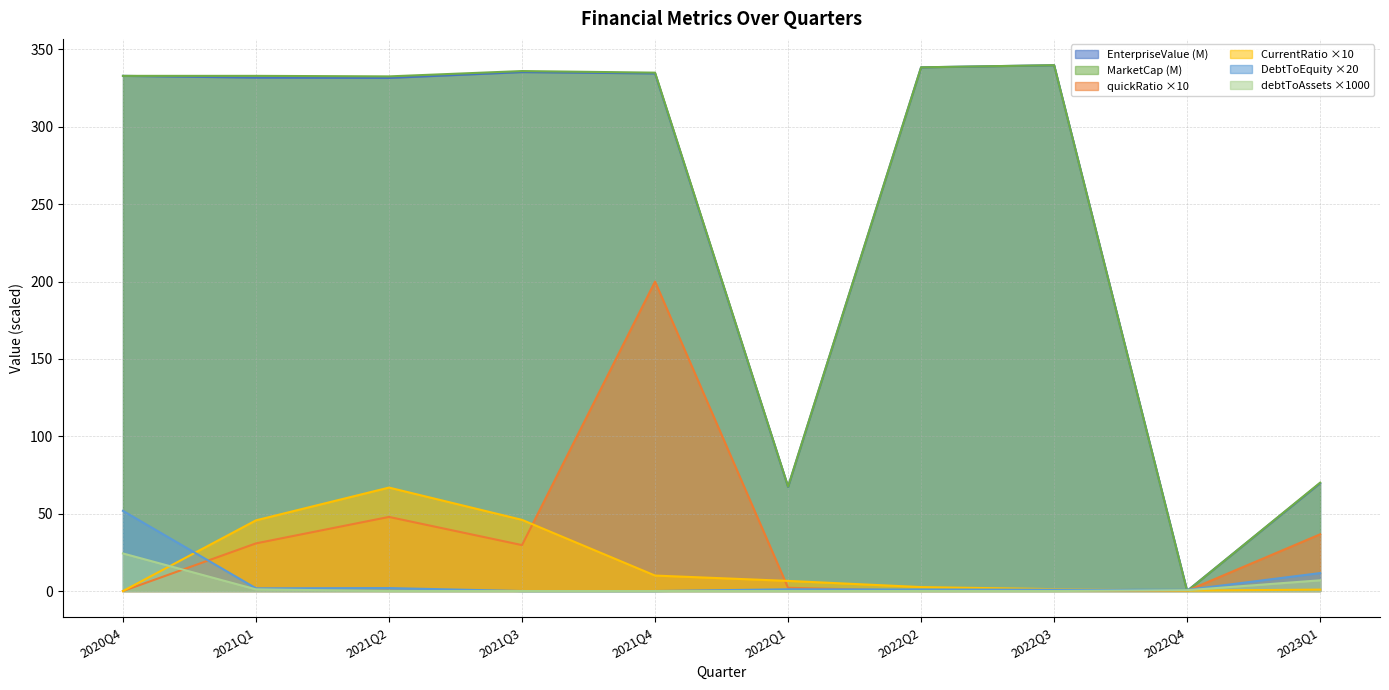

What is the difference between the highest and lowest values at 2022Q1?

67.5